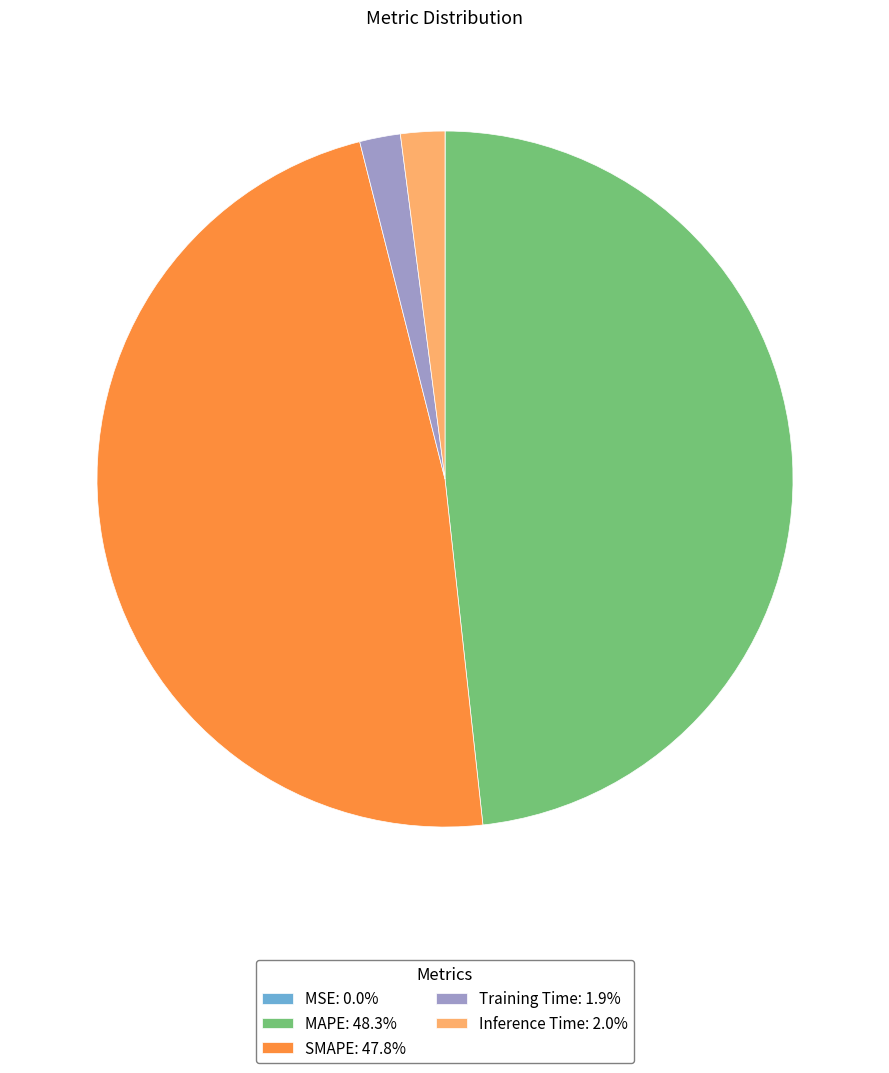

Do Training Time: 1.9% and Inference Time: 2.0% together represent more than half of the pie?

No